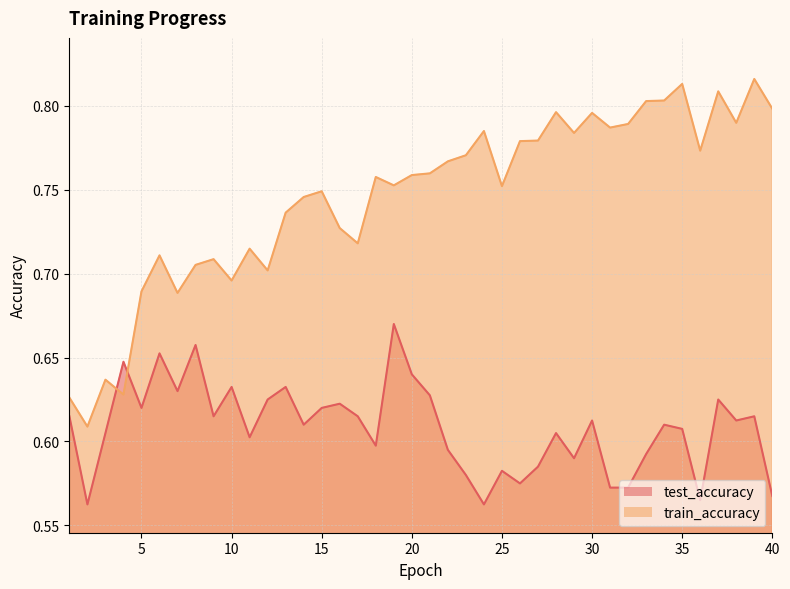

How many lines are shown in the chart?

2